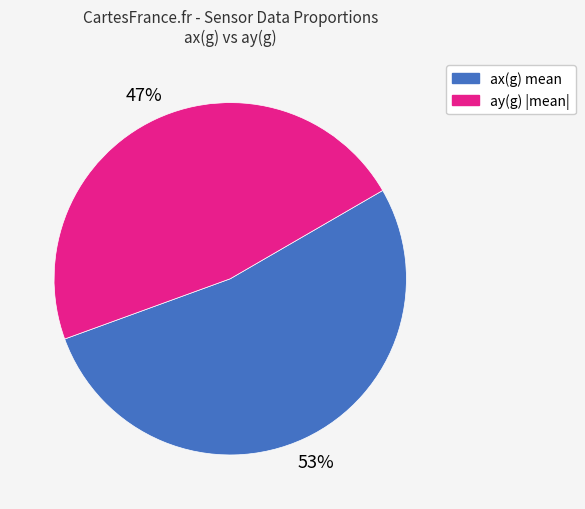

How many slices are in this pie chart?

2